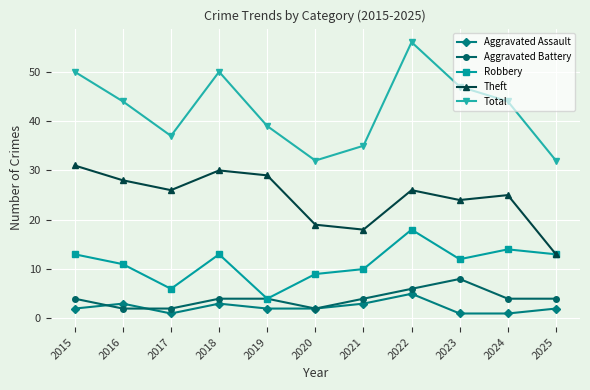

True or false: Aggravated Assault has a value of 1 at 2024.

True